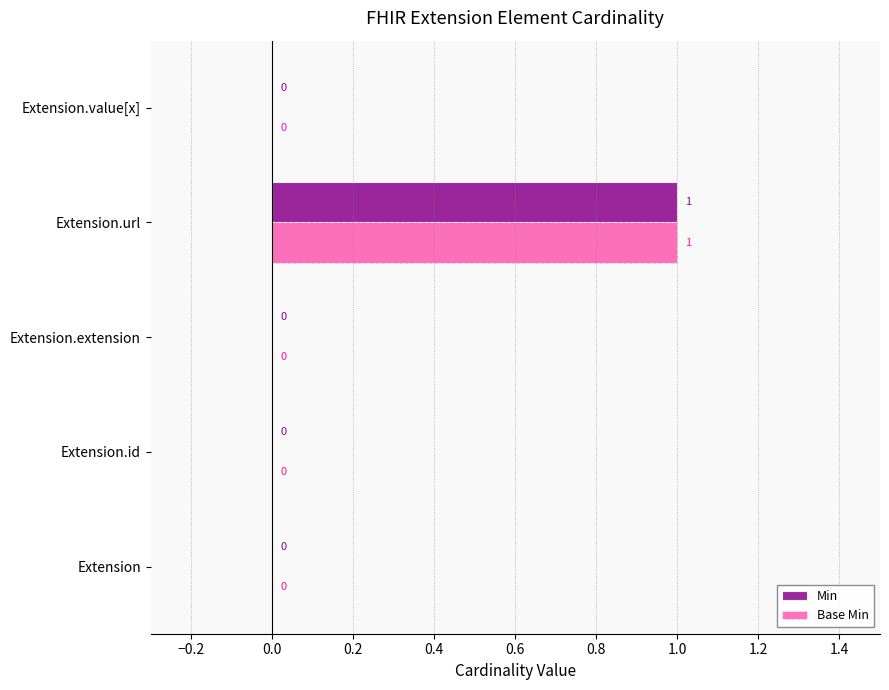

At which category is the sum across all series the highest?

Extension.url